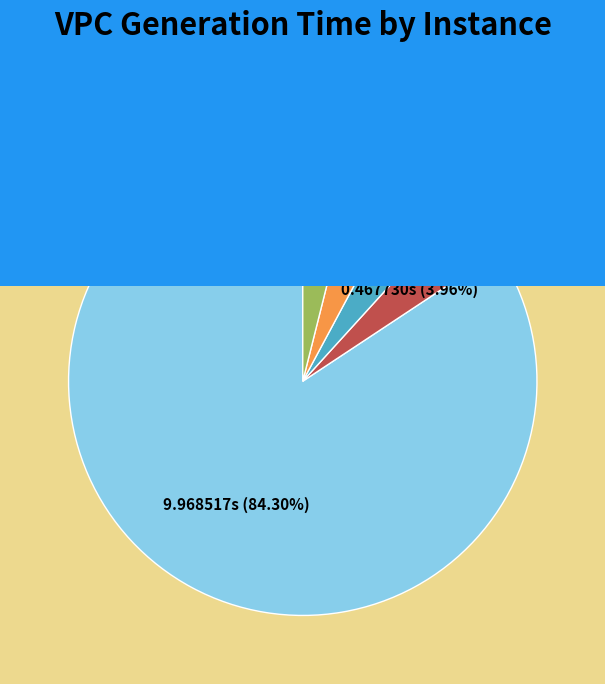

Is 4 the majority of the pie?

No